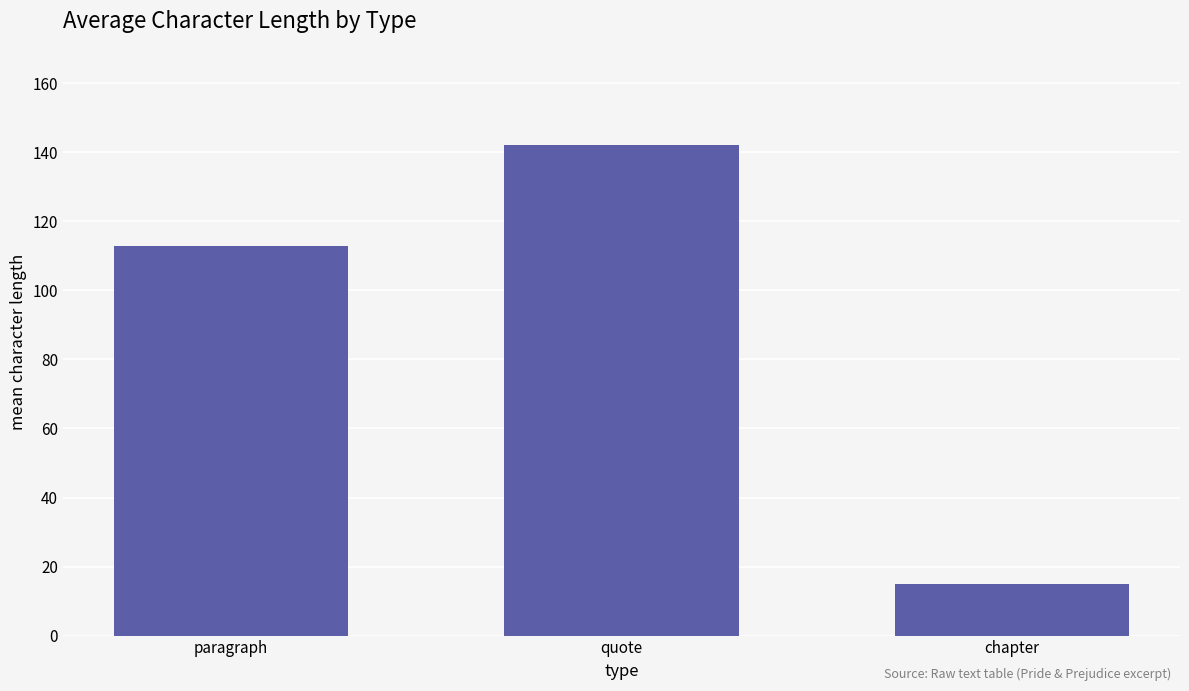

Approximately how many times larger is the value at quote compared to paragraph?

1.3